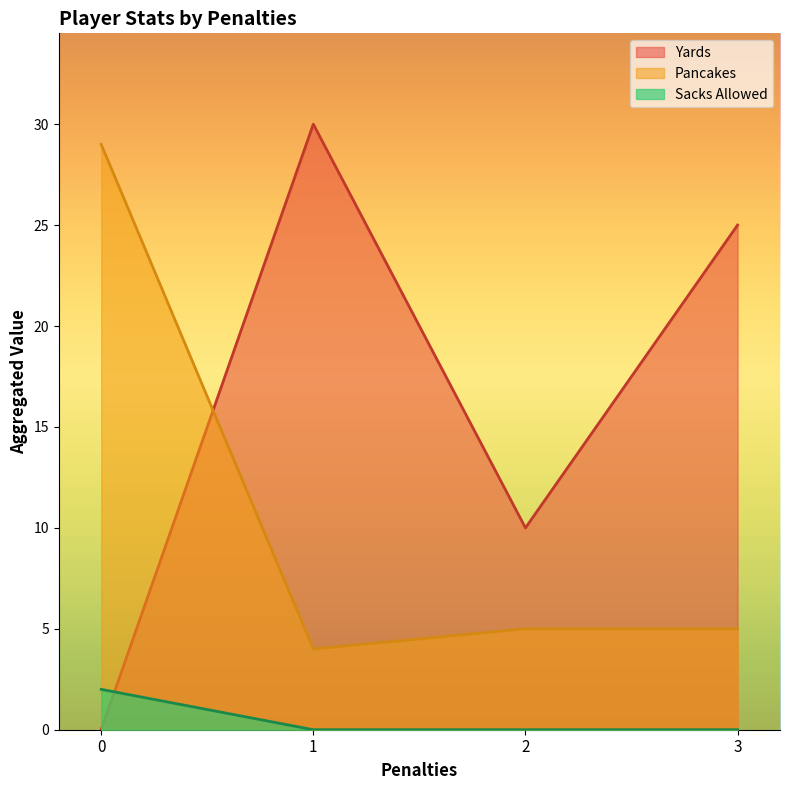

Where is the first local maximum for Yards?

1